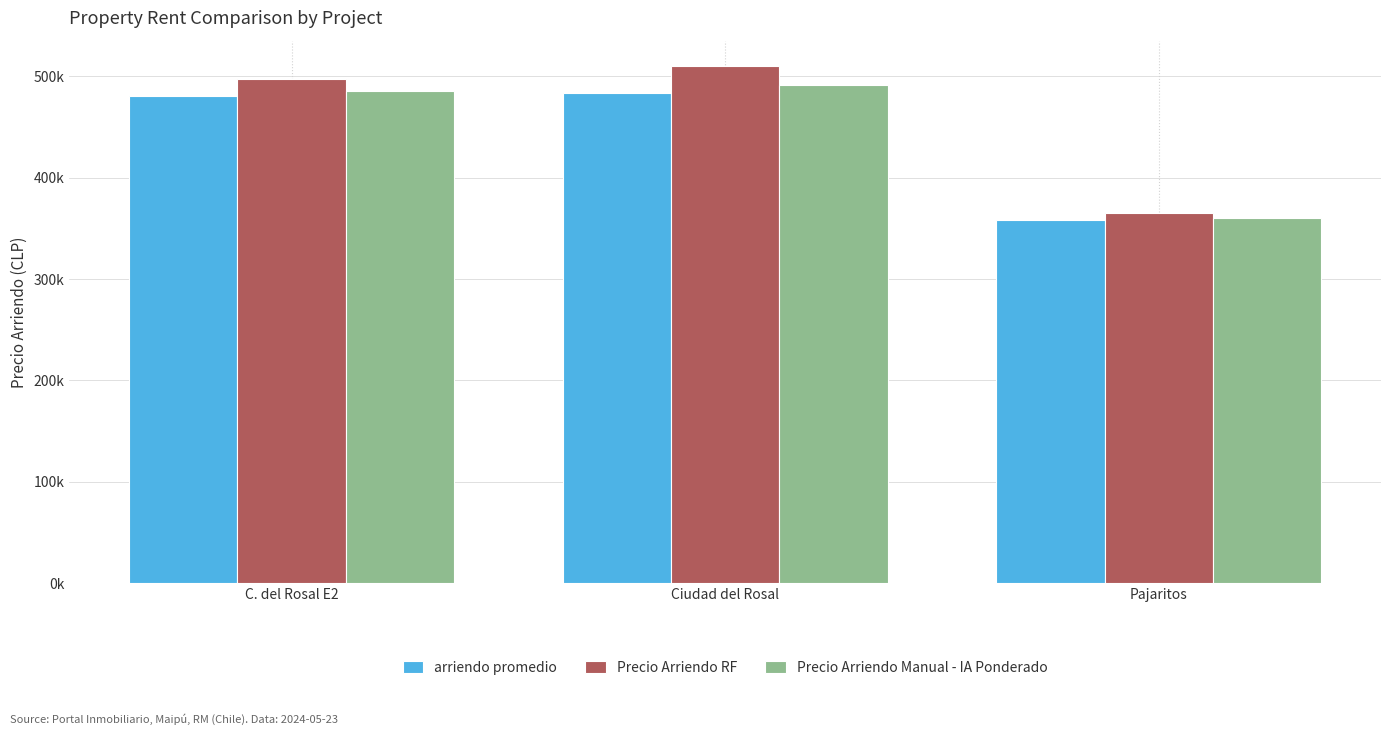

At which category is the sum across all series the highest?

Ciudad del Rosal